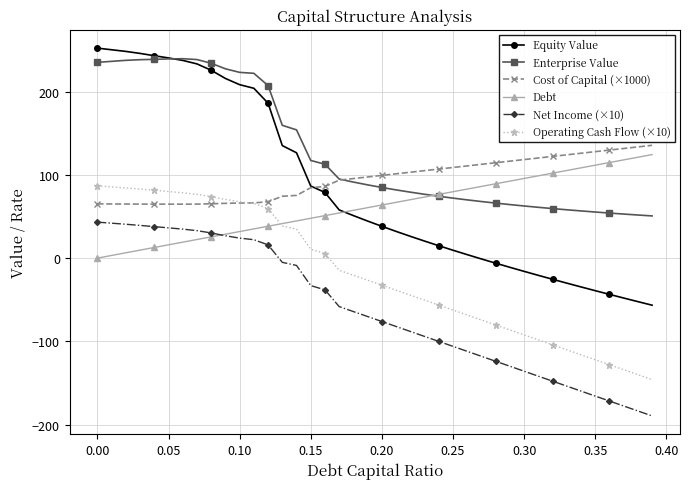

How many values in the Net Income (×10) series exceed -70?

19